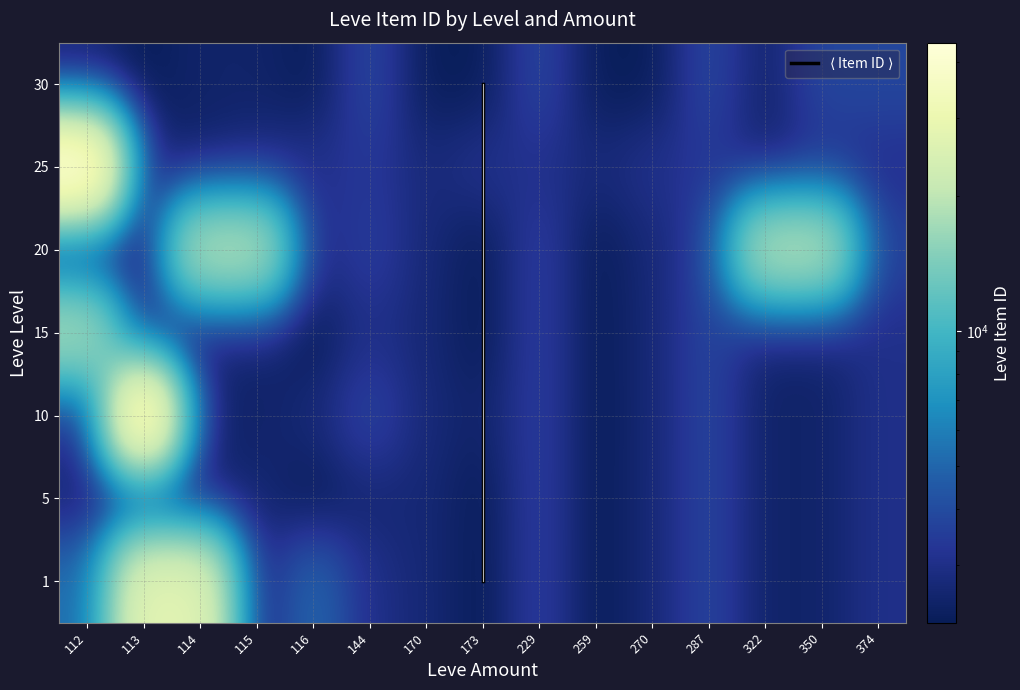

Reading right to left, what are all the values shown in this chart?

1: 3045	2496	2470	3767	2680	2236	3550	2226	2680	3011	5071	2494	27125	27713	5091
5: 3045	2496	2470	3767	2680	2236	3557	2230	2680	2656	2230	2662	2241	2239	2656
10: 3045	2496	2470	3775	2673	2236	3550	2495	2712	3775	2712	2496	2470	44147	2673
15: 3045	2496	2470	3767	2680	2236	3557	2236	2680	3045	2236	2497	2471	2471	18363
20: 3557	19534	19533	3557	2712	2241	3557	2239	2712	3557	2712	19534	19533	2239	2241
25: 3068	3096	2473	3352	3068	2753	3096	3096	2753	3352	3068	2753	2473	2473	44147
30: 3833	3833	2501	3833	2260	2257	3833	2260	2260	3833	2257	2501	2501	2257	2260